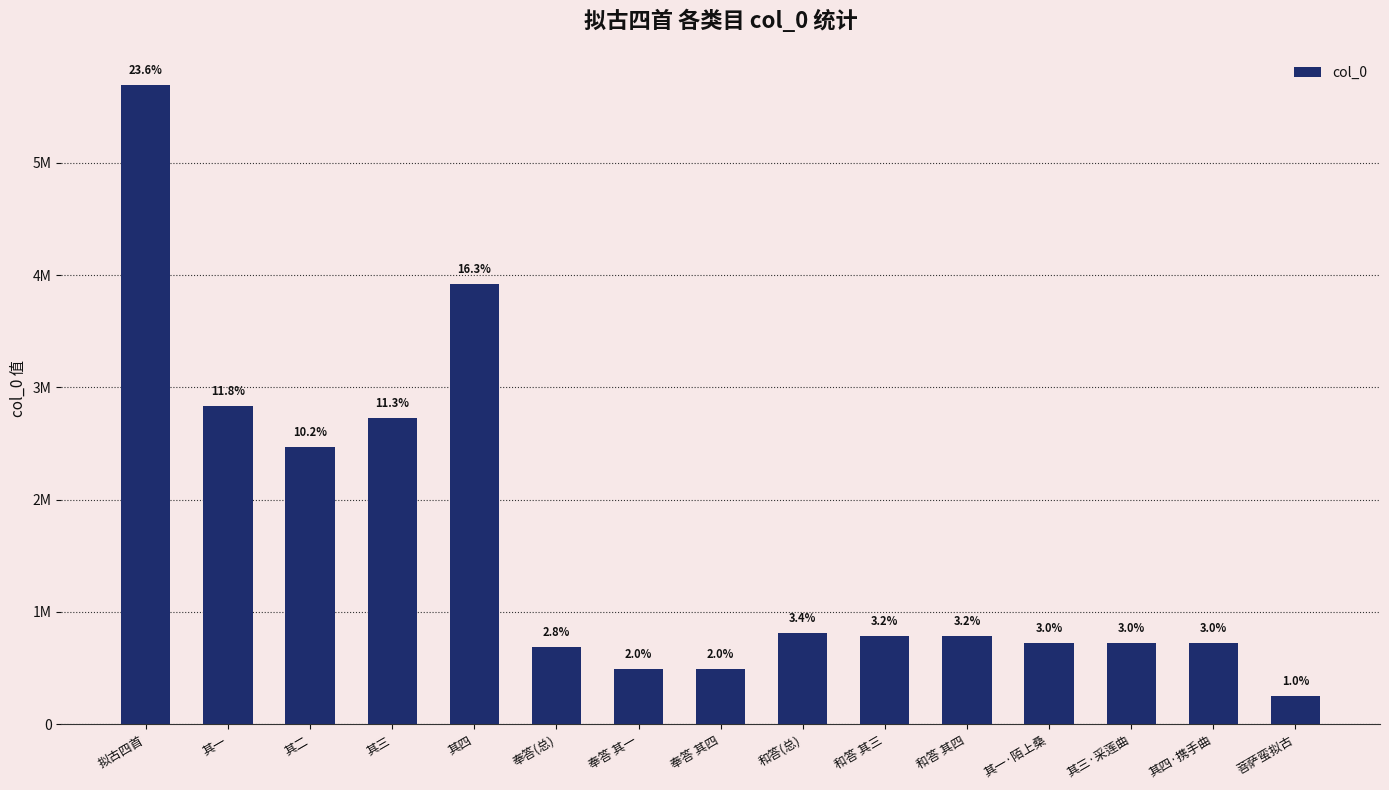

Does the chart contain any negative values?

No